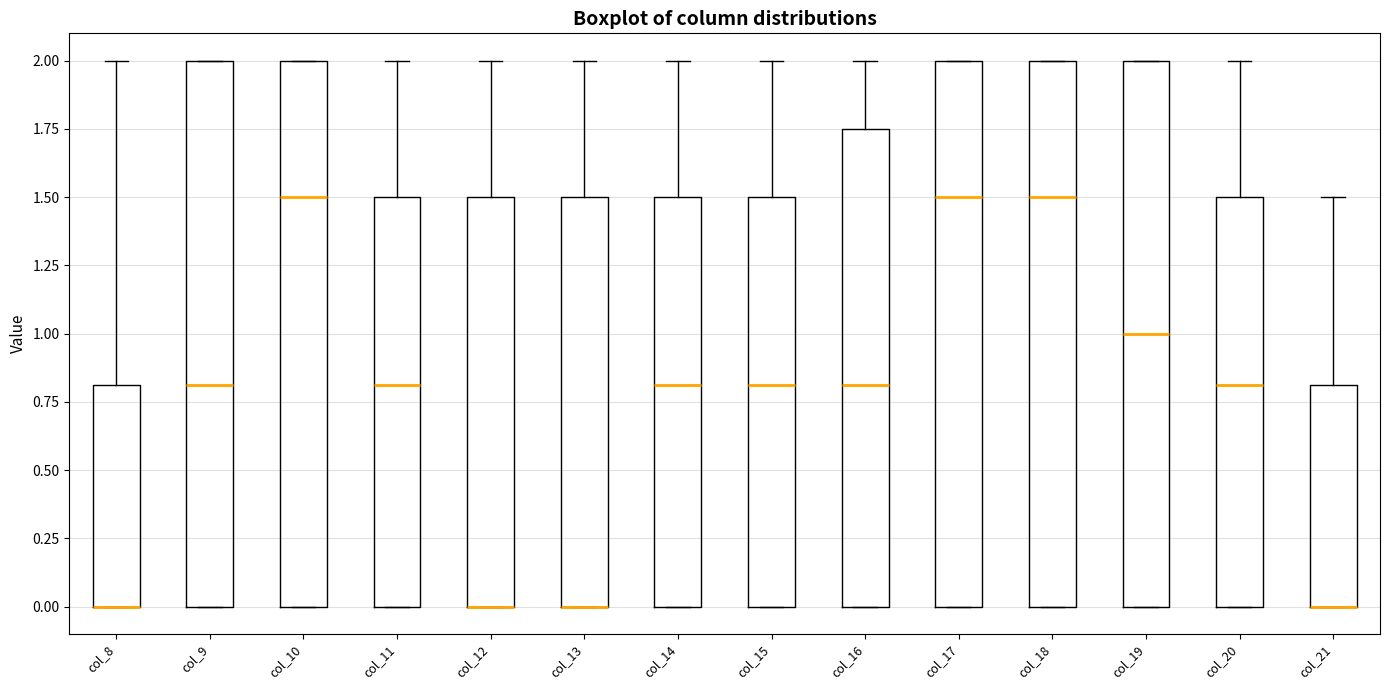

Reading left to right, read every box against the y-axis: the position of its median line, the range the box covers, and the ends of its whiskers. The values are not printed on the chart, so give them approximately, as read against the axis.

col_8: median 0.00 (drawn on the box's lower edge), box 0.00 to 0.80, whiskers 0.00 to 2.00
col_9: median 0.80, box 0.00 to 2.00, whiskers 0.00 to 2.00
col_10: median 1.50, box 0.00 to 2.00, whiskers 0.00 to 2.00
col_11: median 0.80, box 0.00 to 1.50, whiskers 0.00 to 2.00
col_12: median 0.00 (drawn on the box's lower edge), box 0.00 to 1.50, whiskers 0.00 to 2.00
col_13: median 0.00 (drawn on the box's lower edge), box 0.00 to 1.50, whiskers 0.00 to 2.00
col_14: median 0.80, box 0.00 to 1.50, whiskers 0.00 to 2.00
col_15: median 0.80, box 0.00 to 1.50, whiskers 0.00 to 2.00
col_16: median 0.80, box 0.00 to 1.75, whiskers 0.00 to 2.00
col_17: median 1.50, box 0.00 to 2.00, whiskers 0.00 to 2.00
col_18: median 1.50, box 0.00 to 2.00, whiskers 0.00 to 2.00
col_19: median 1.00, box 0.00 to 2.00, whiskers 0.00 to 2.00
col_20: median 0.80, box 0.00 to 1.50, whiskers 0.00 to 2.00
col_21: median 0.00 (drawn on the box's lower edge), box 0.00 to 0.80, whiskers 0.00 to 1.50